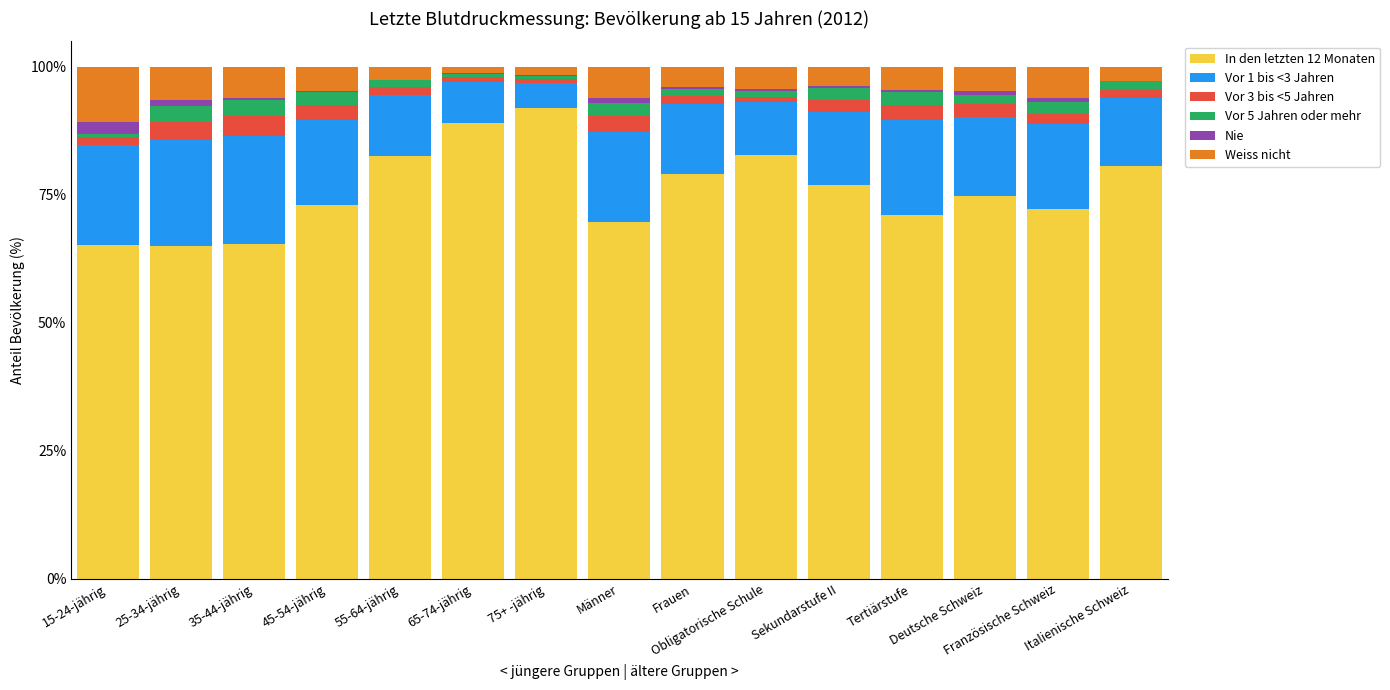

What is the highest value of the In den letzten 12 Monaten series?

92.0